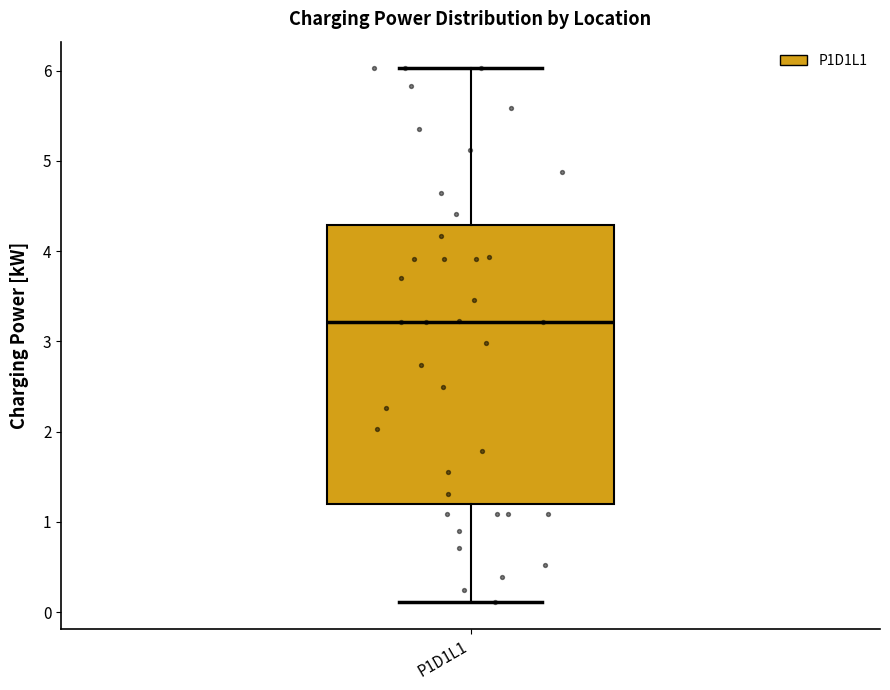

Where does the median line of the box for P1D1L1 sit on the y-axis? The values are not printed on the chart, so give them approximately, as read against the axis.

3.2